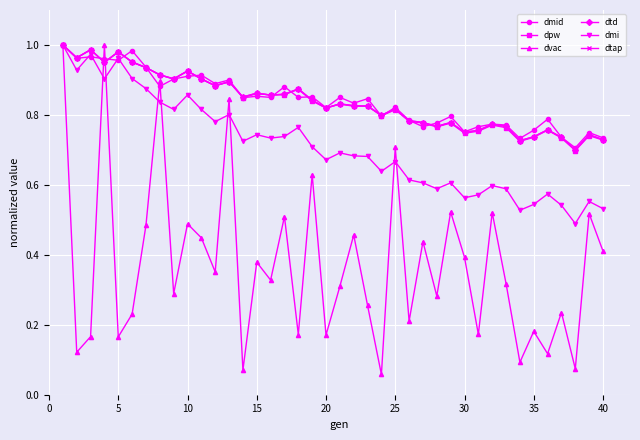

What is the value of the dtd point at the 37th from the left?

0.7